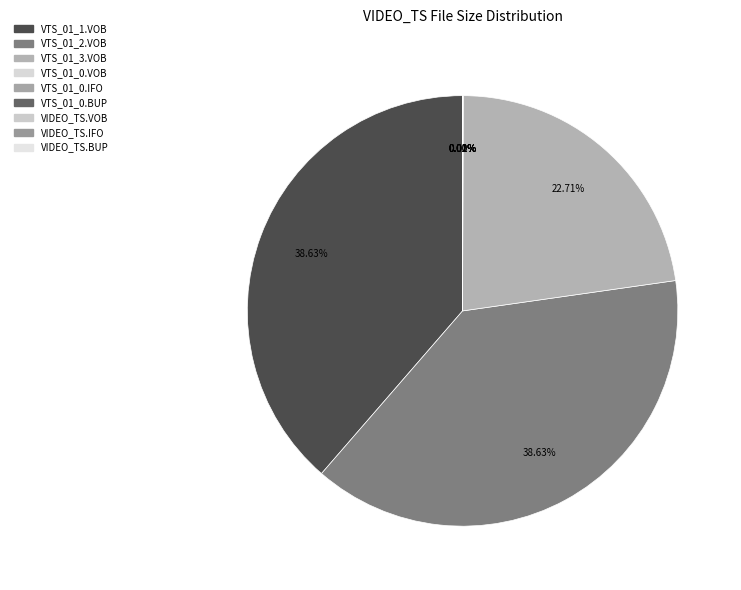

How many slices are in this pie chart?

9